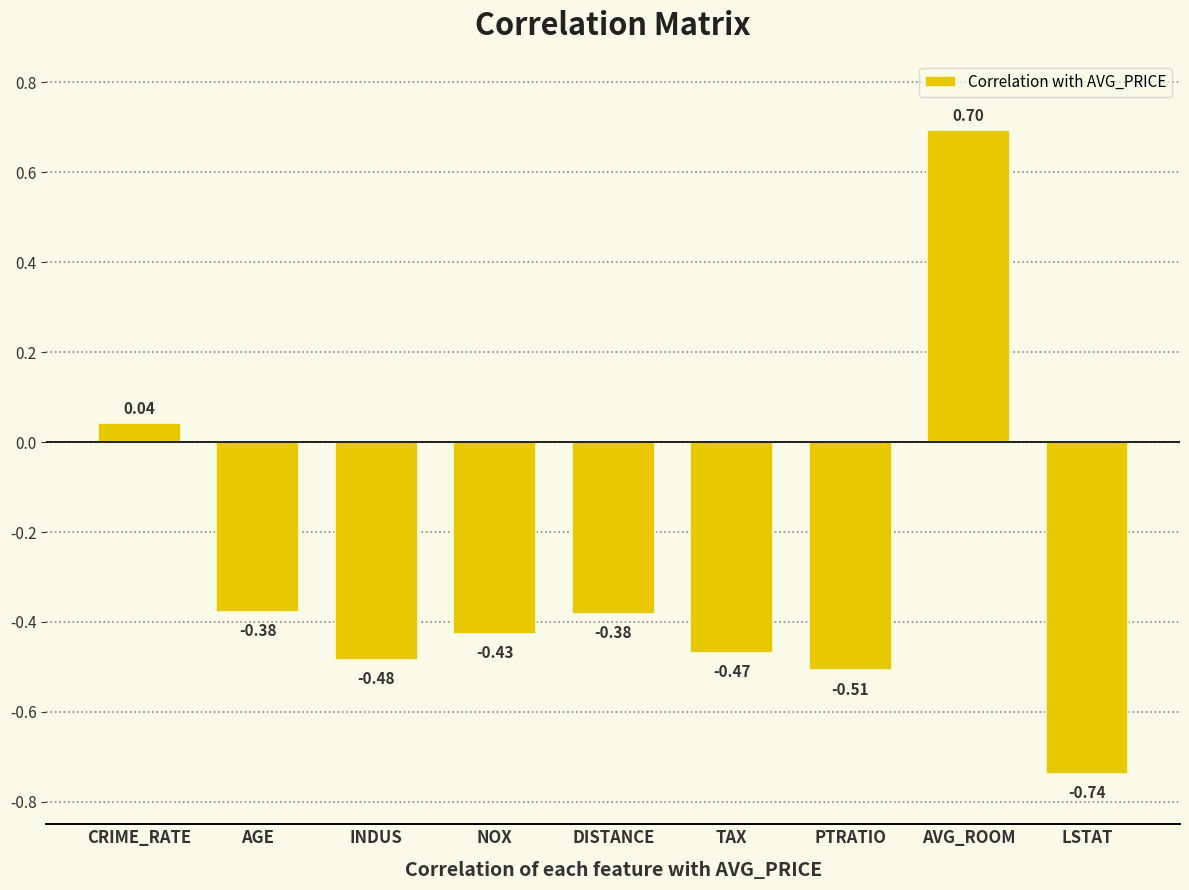

What is the label of the 1st bar from the right?

LSTAT